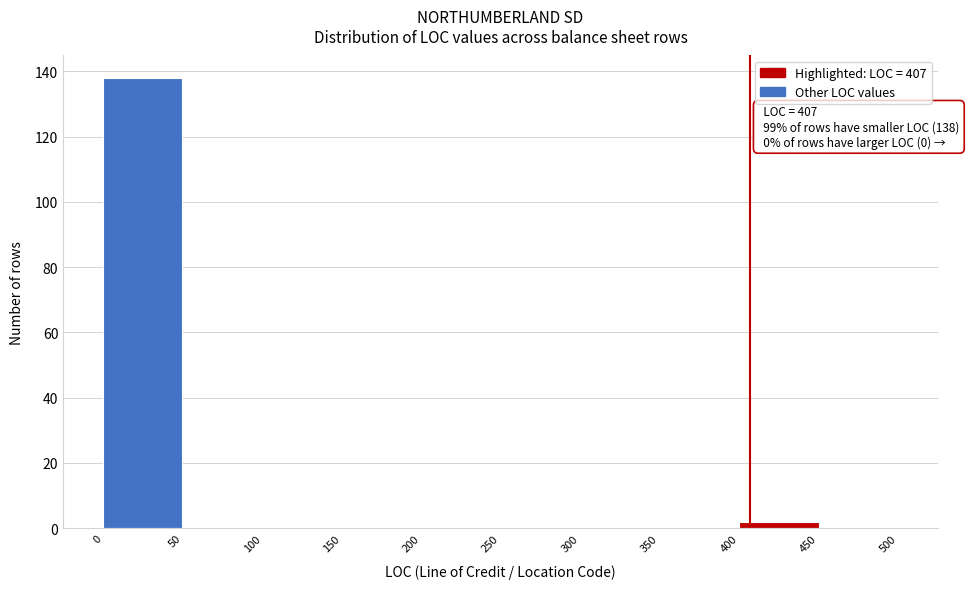

Which range on the x-axis has the tallest bar?

0 to 50